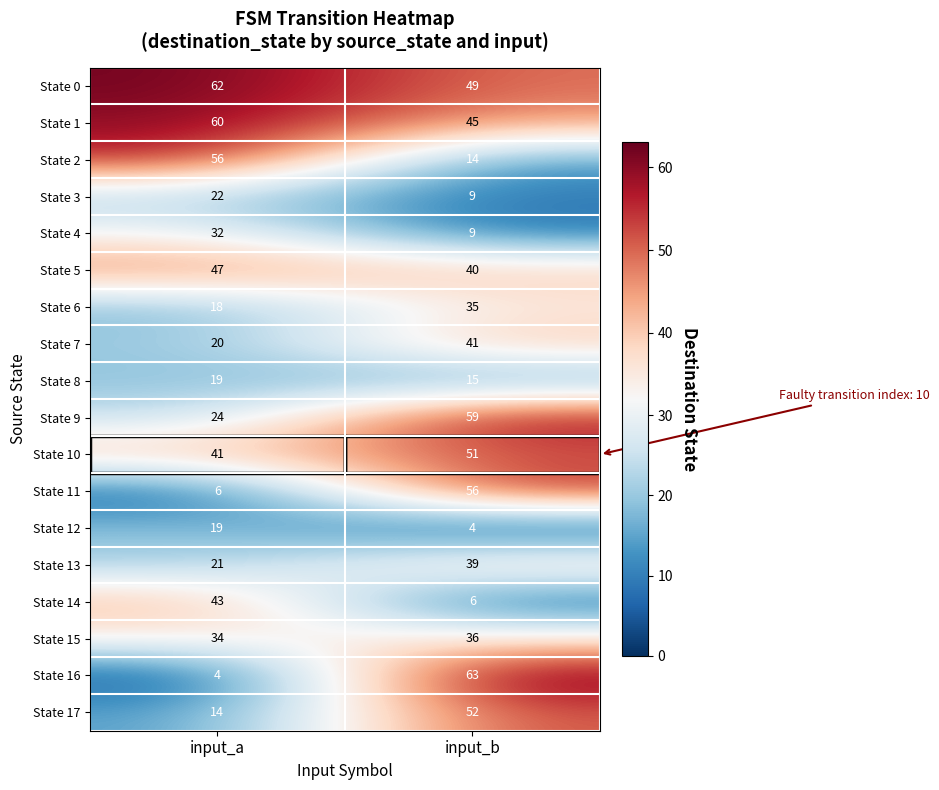

Which series has the largest total across all categories?

State 0